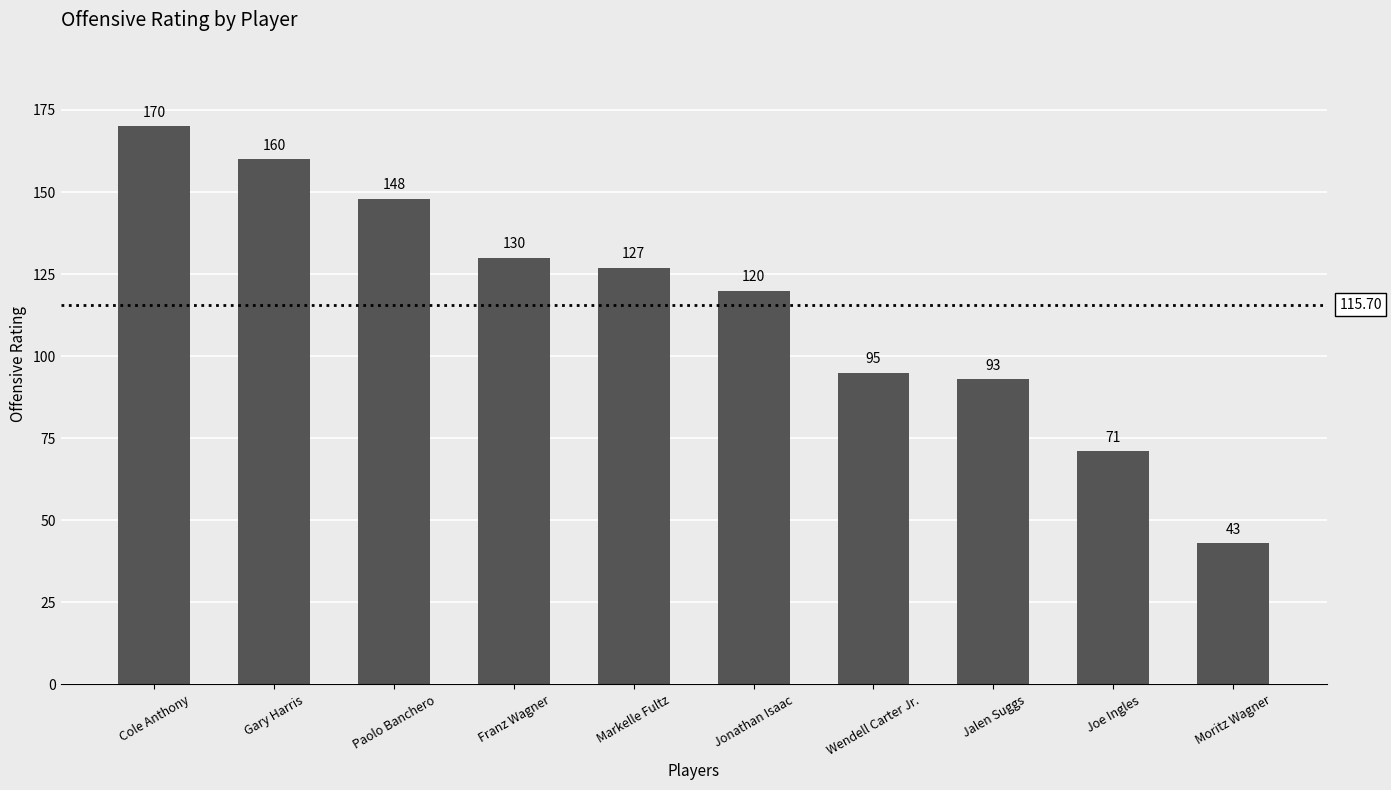

Where does the data first go above 127?

Cole Anthony